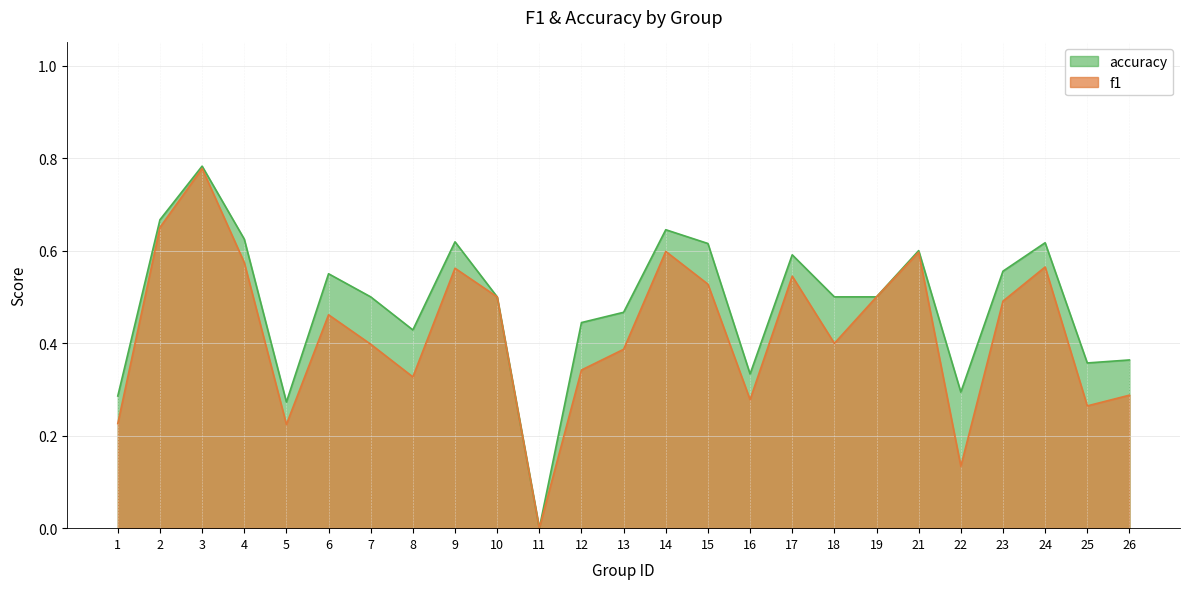

True or false: accuracy has a value of 0.6 at 14.

True